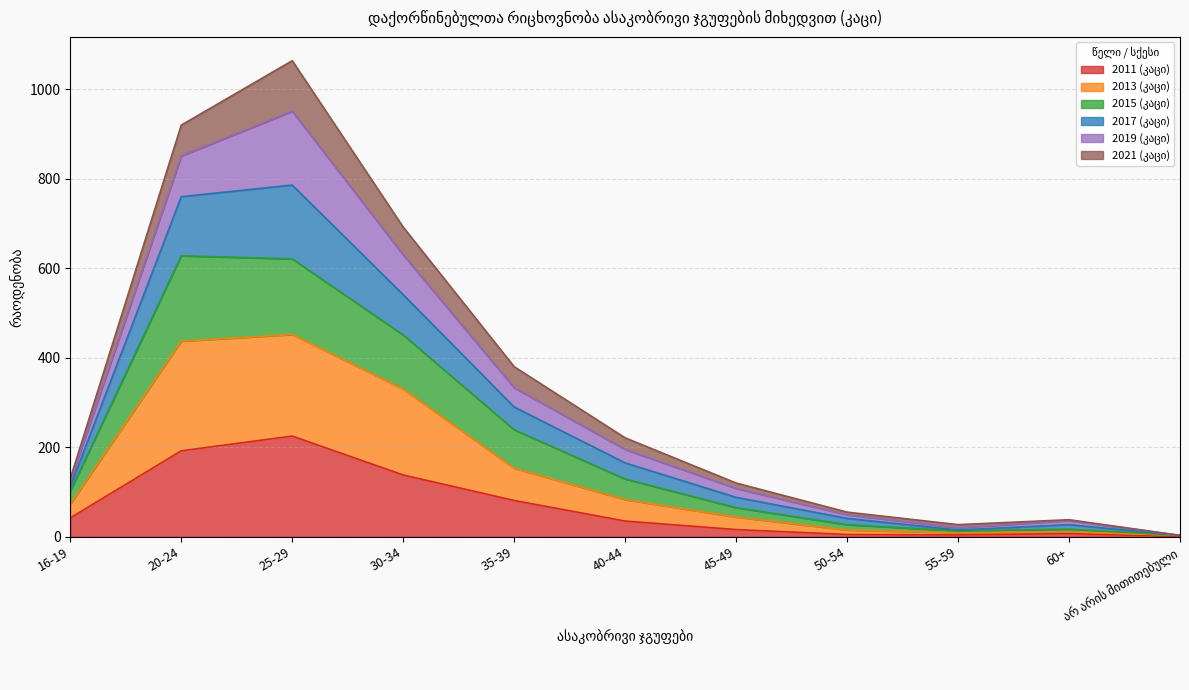

What is the value of the 2015 (კაცი) point at the 10th from the left?

17